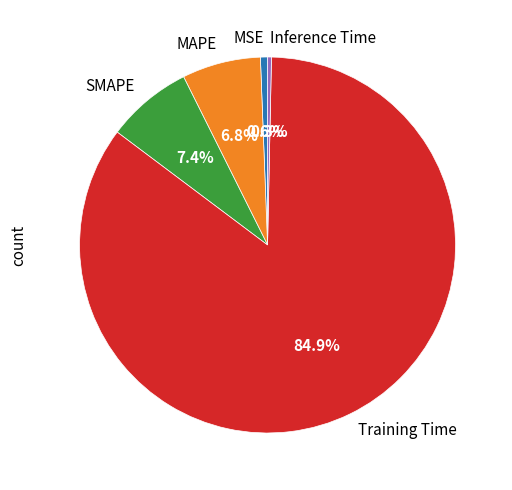

What percentage is the MAPE slice, to the nearest percent?

7%